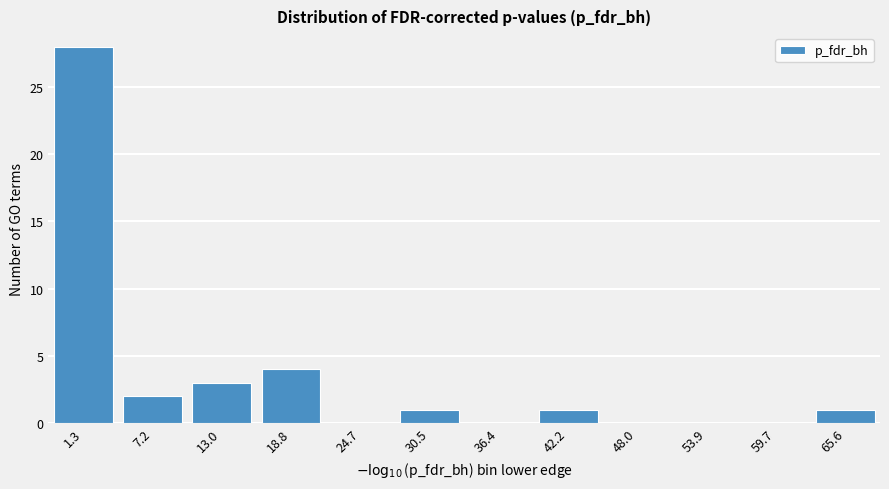

Reading left to right, extract all data points from this chart.

1.3=28	7.2=2	13.0=3	18.8=4	24.7=0	30.5=1	36.4=0	42.2=1	48.0=0	53.9=0	59.7=0	65.6=1